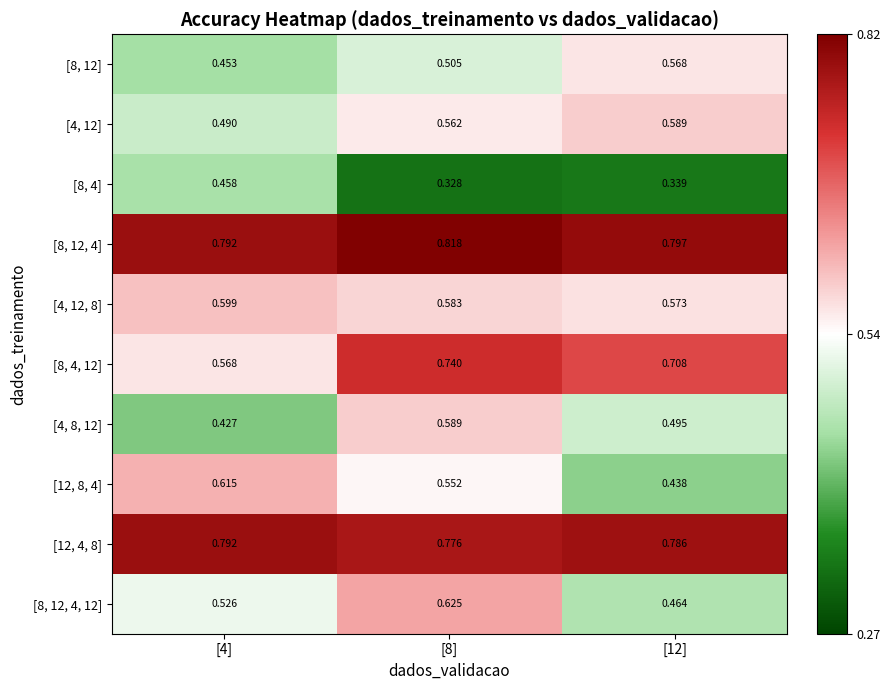

At which category is the sum across all series the highest?

[8]